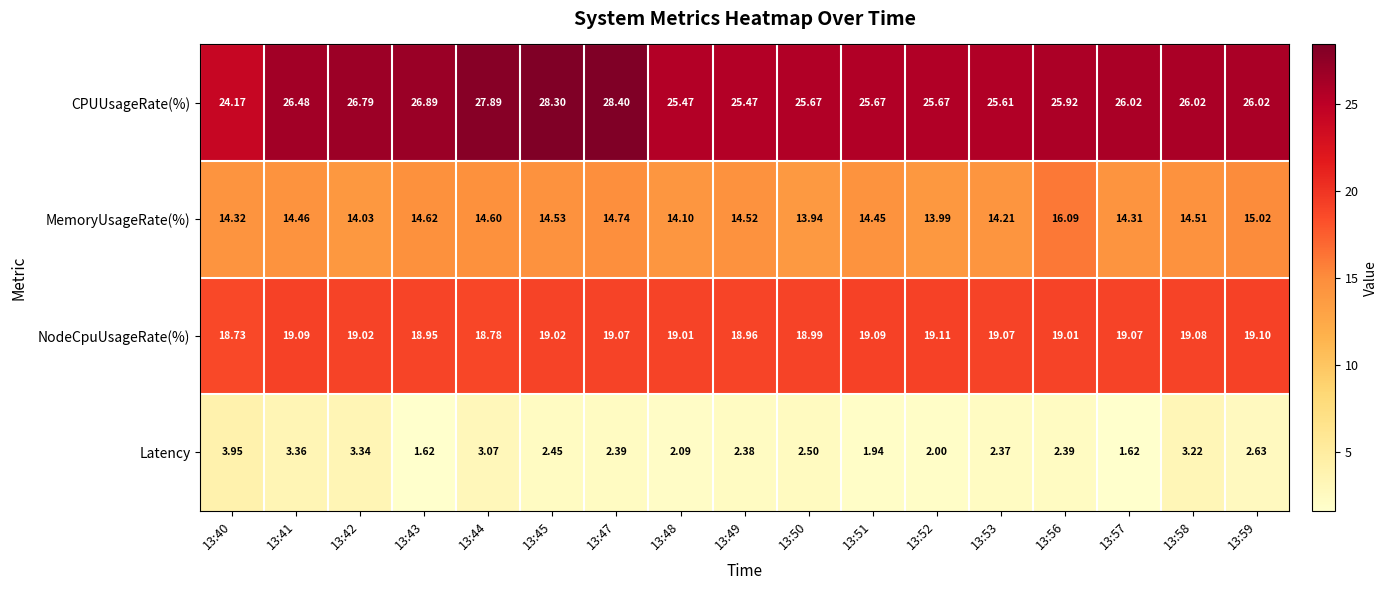

Which series changed the most between 13:40 and 13:49?

Latency